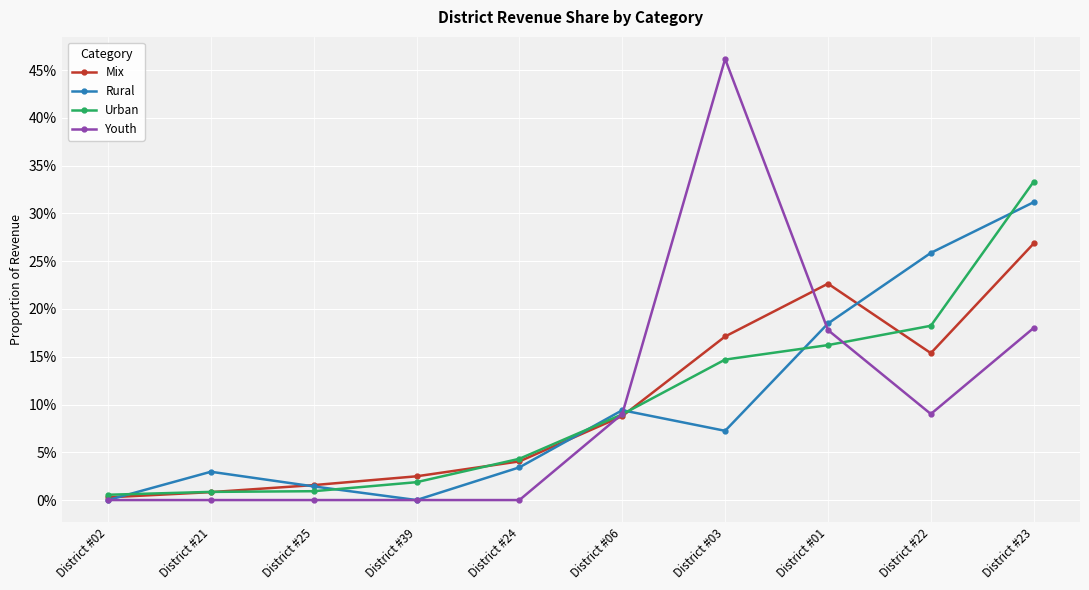

What is the sum of the Mix values at District #06 and District #03?

0.3